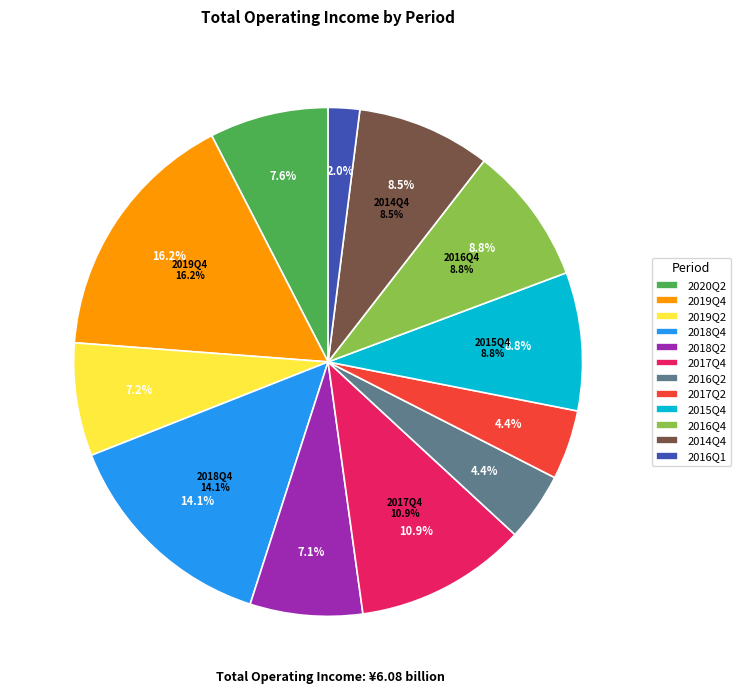

Is it true that 2017Q4 is 3% of the pie?

False